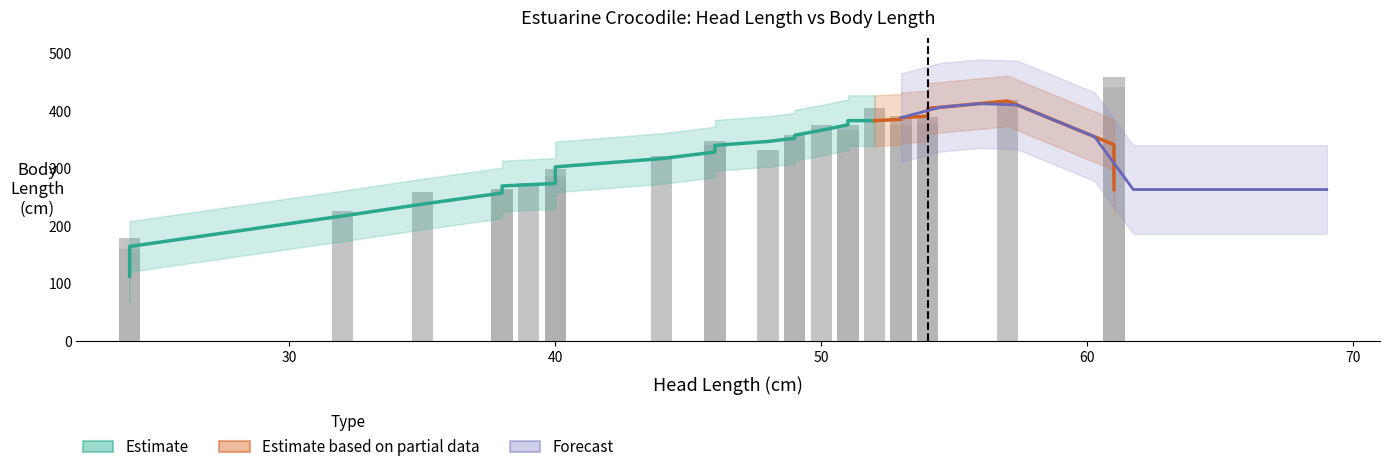

What is the label of the 22nd bar from the left?

53